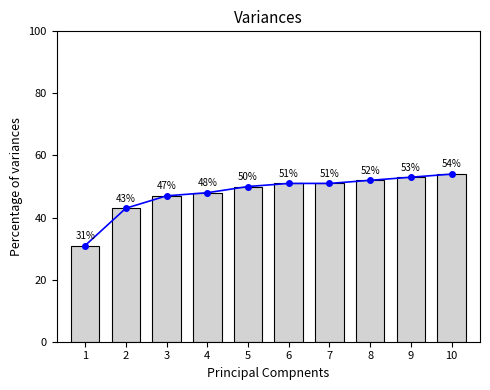

Reading left to right, what are all the values shown in this chart?

1=31	2=43	3=47	4=48	5=50	6=51	7=51	8=52	9=53	10=54